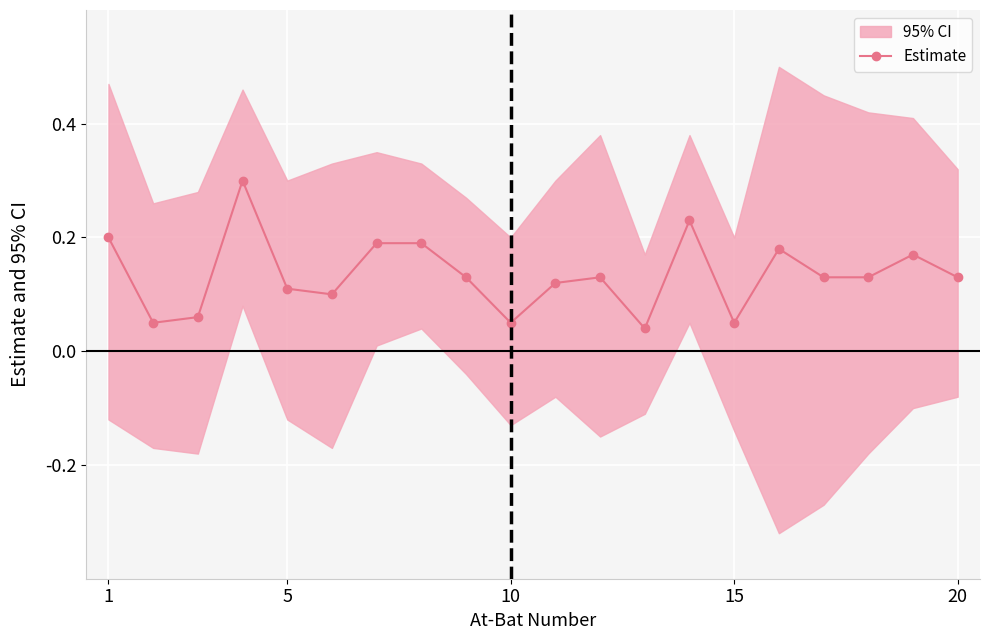

True or false: the data has more than 1 interior local peaks.

True